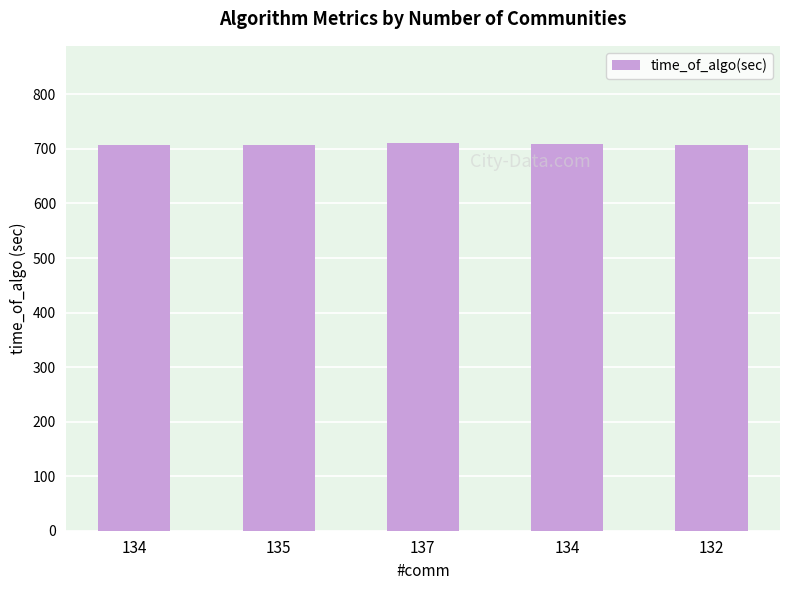

What is the value of the 3rd bar from the left?

711.2